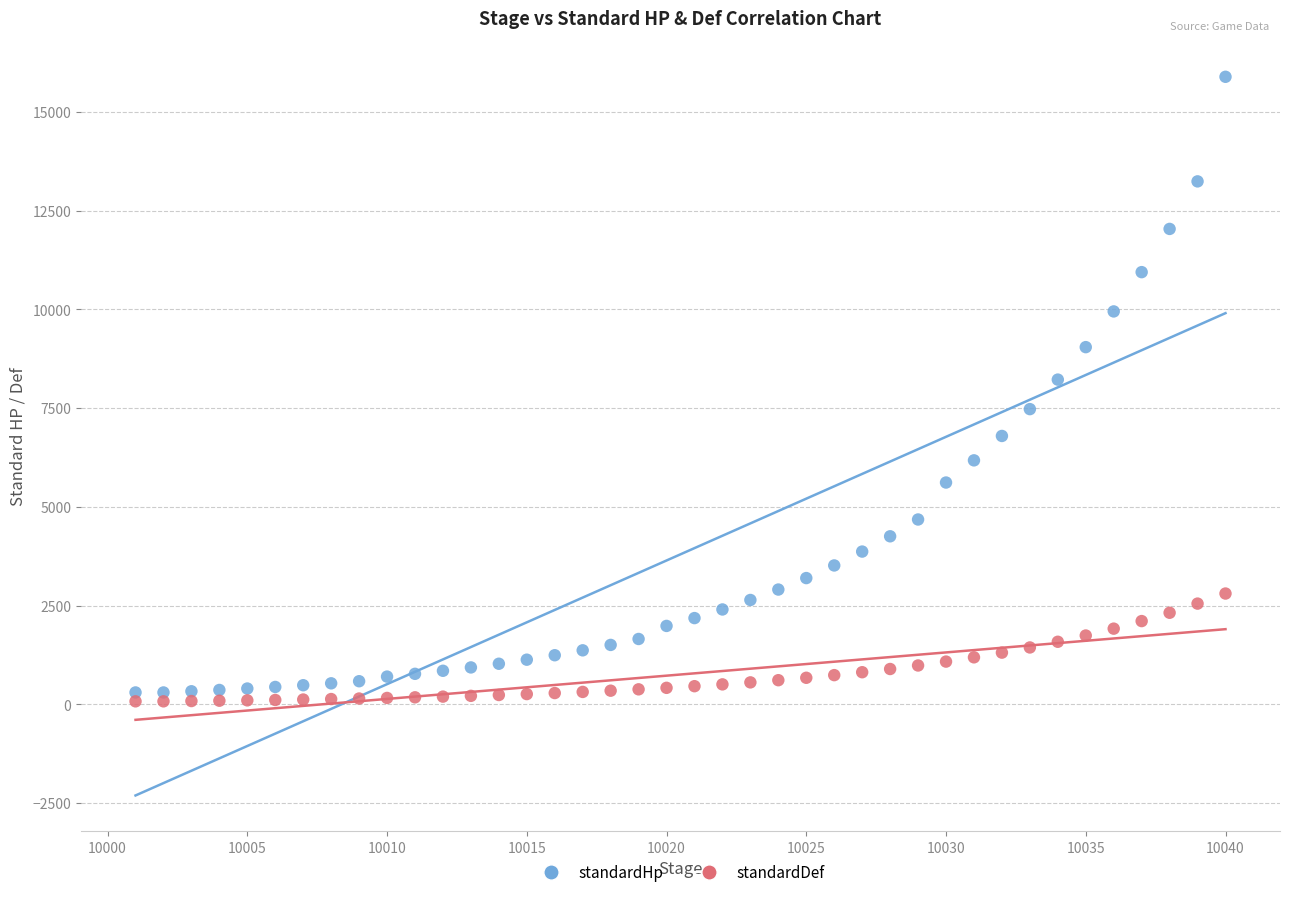

Which series contains the lowest Y value?

standardDef